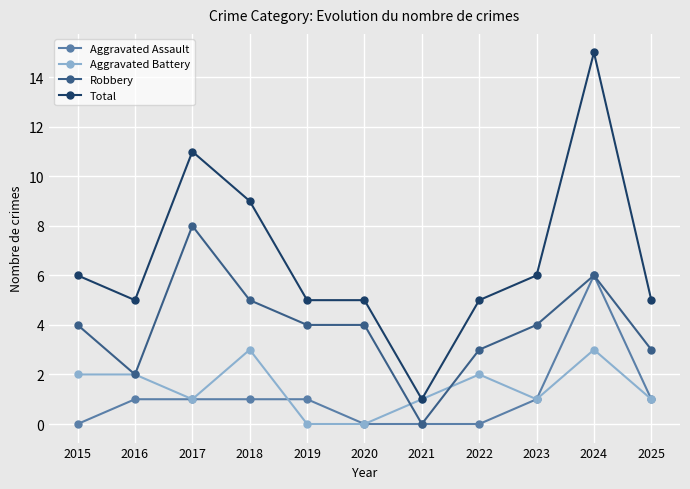

Reading left to right, extract all data points from this chart.

Aggravated Assault: 2015=0	2016=1	2017=1	2018=1	2019=1	2020=0	2021=0	2022=0	2023=1	2024=6	2025=1
Aggravated Battery: 2015=2	2016=2	2017=1	2018=3	2019=0	2020=0	2021=1	2022=2	2023=1	2024=3	2025=1
Robbery: 2015=4	2016=2	2017=8	2018=5	2019=4	2020=4	2021=0	2022=3	2023=4	2024=6	2025=3
Total: 2015=6	2016=5	2017=11	2018=9	2019=5	2020=5	2021=1	2022=5	2023=6	2024=15	2025=5